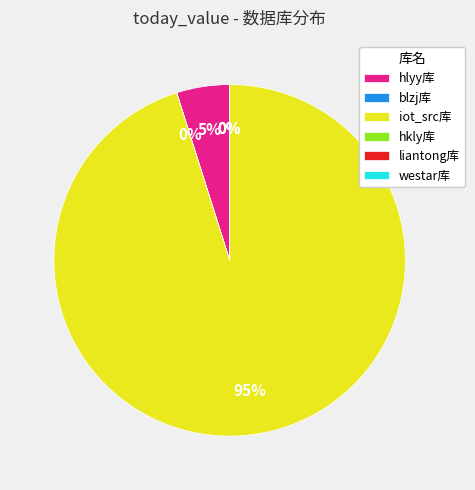

Which slice is the smallest?

liantong库